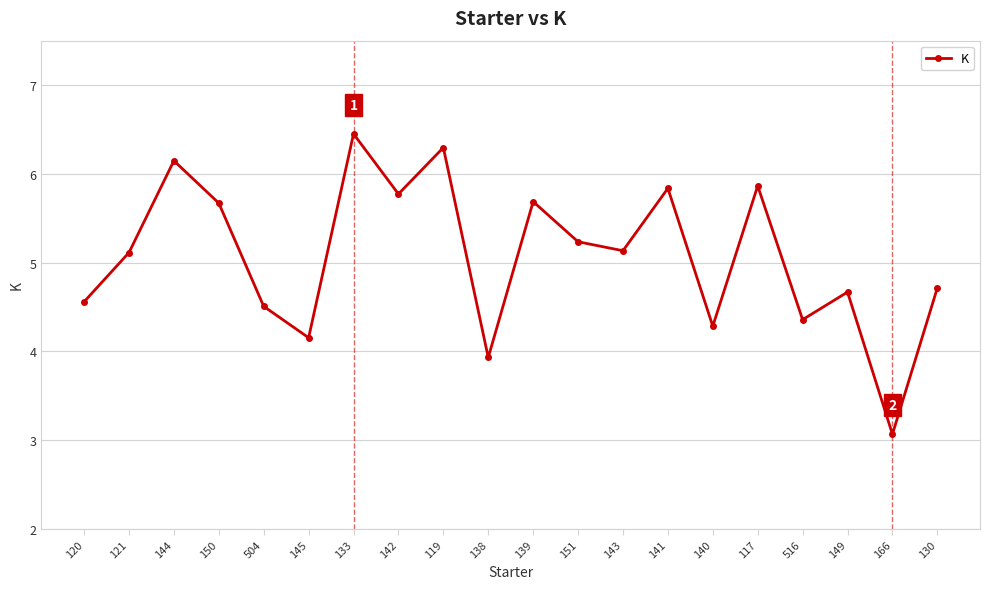

Is it true that the value at 121 is 5.1?

True